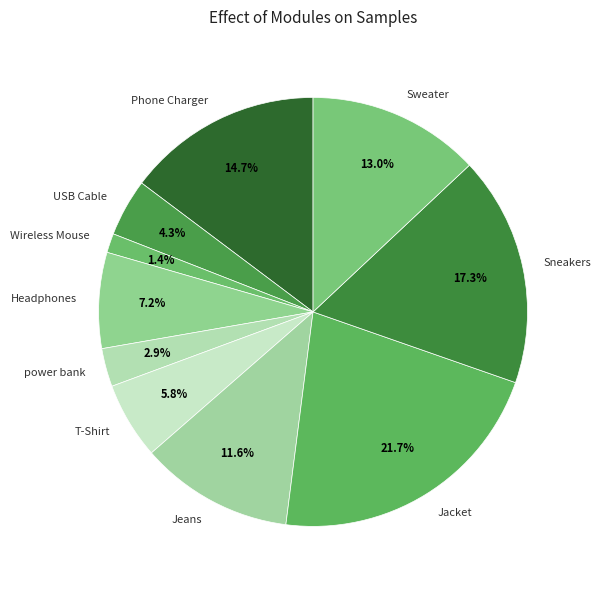

How many segments does this pie chart have?

10